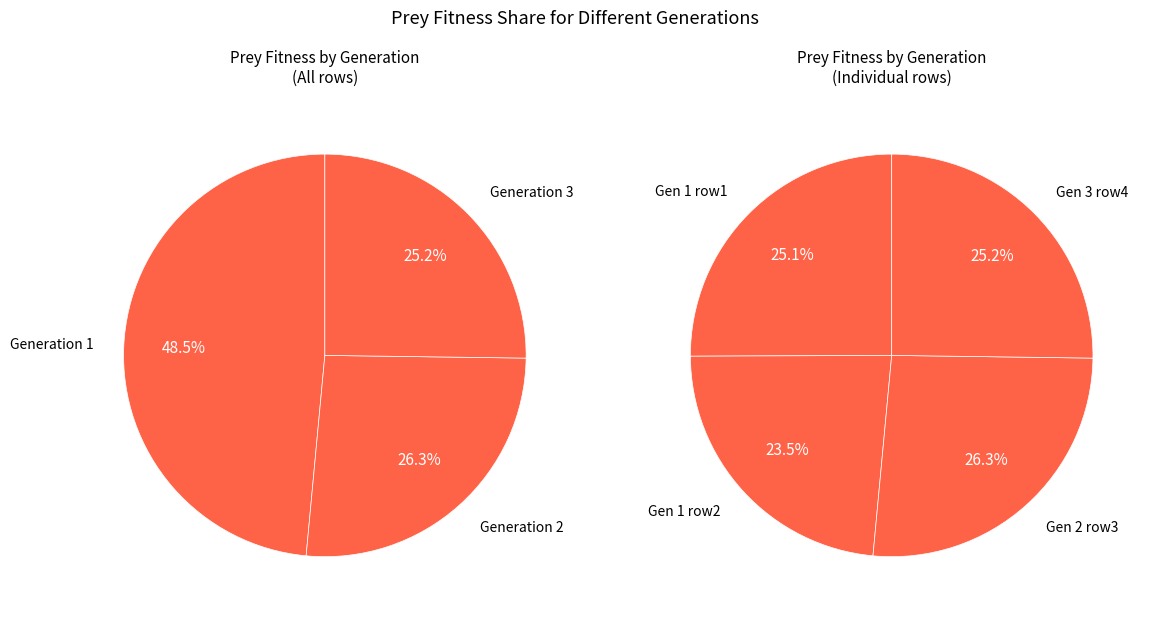

How many slices are in this pie chart?

4